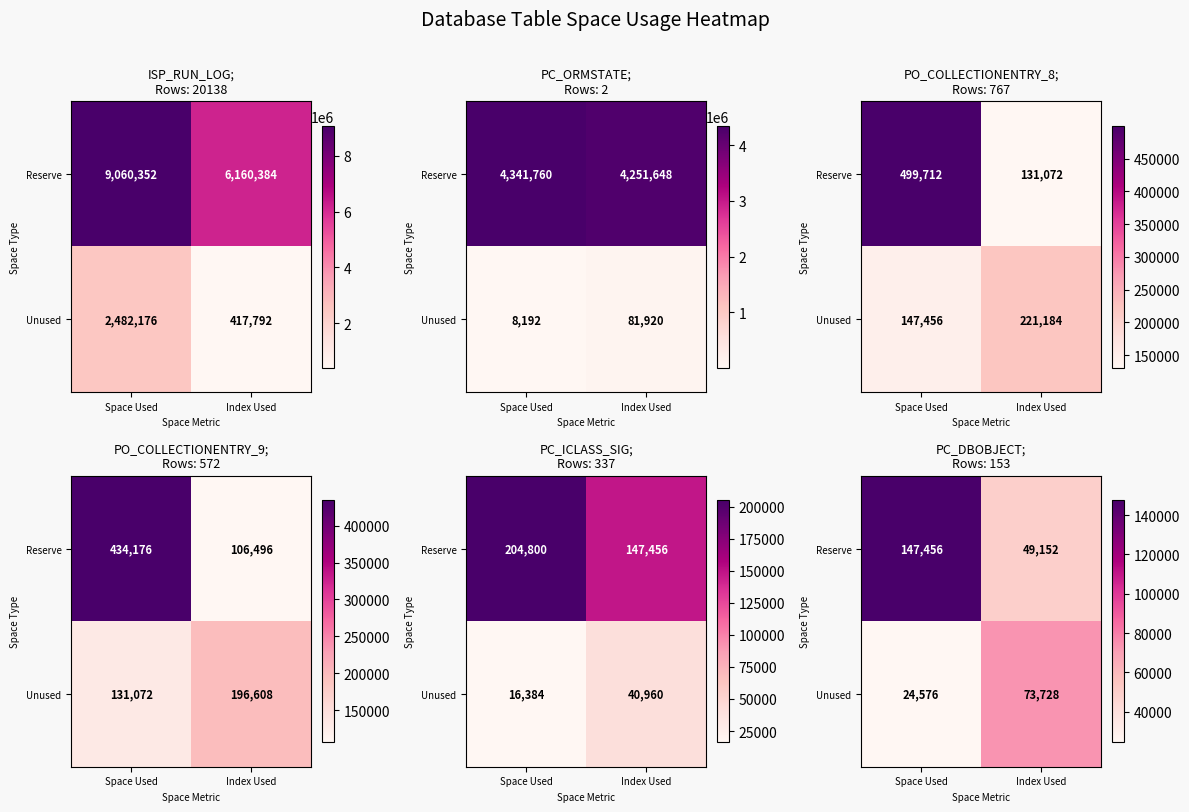

What is the difference between the maximum and minimum values in the Reserve series?

98304